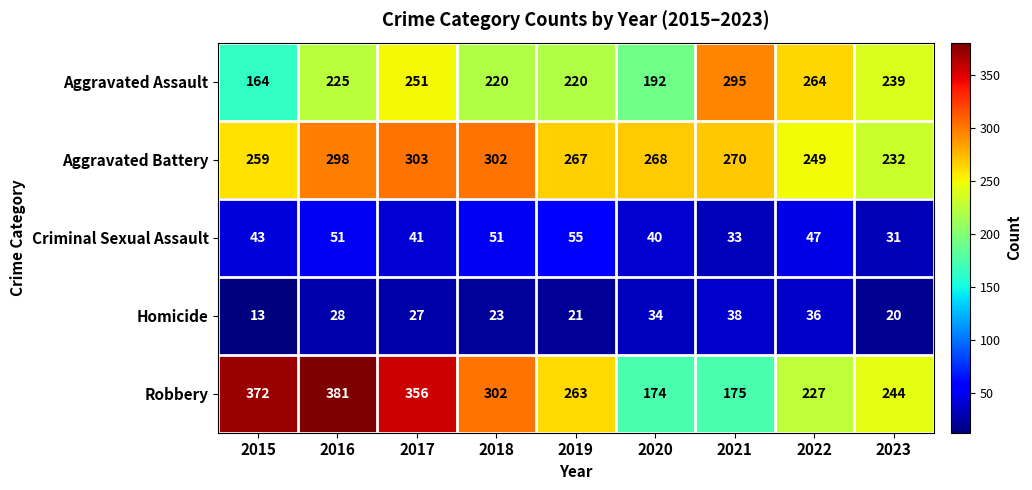

What is the average value of the Homicide series?

27